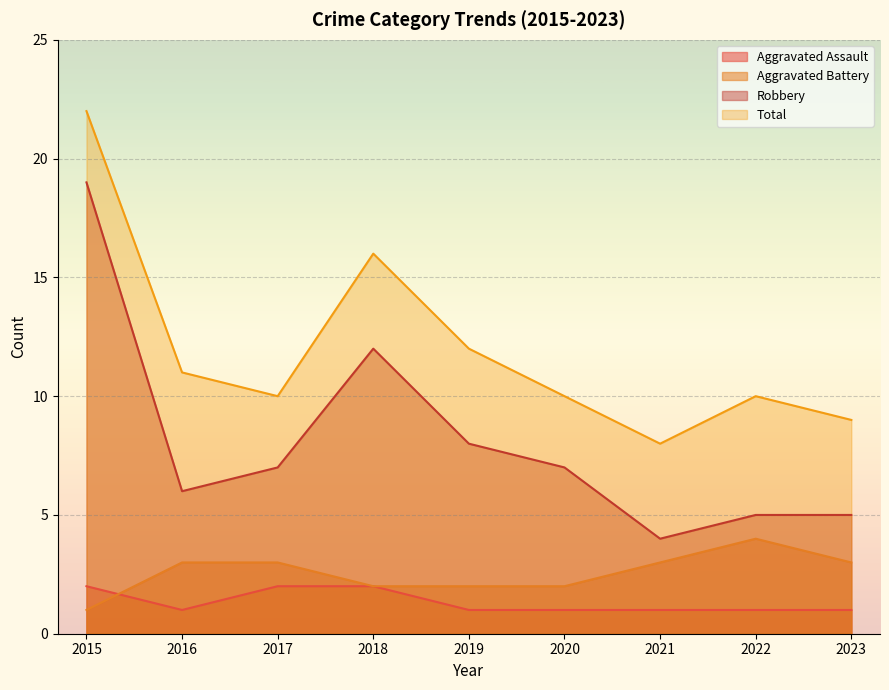

Reading right to left, transcribe all the data shown in this chart.

Aggravated Assault: 2023=1	2022=1	2021=1	2020=1	2019=1	2018=2	2017=2	2016=1	2015=2
Aggravated Battery: 2023=3	2022=4	2021=3	2020=2	2019=2	2018=2	2017=3	2016=3	2015=1
Robbery: 2023=5	2022=5	2021=4	2020=7	2019=8	2018=12	2017=7	2016=6	2015=19
Total: 2023=9	2022=10	2021=8	2020=10	2019=12	2018=16	2017=10	2016=11	2015=22